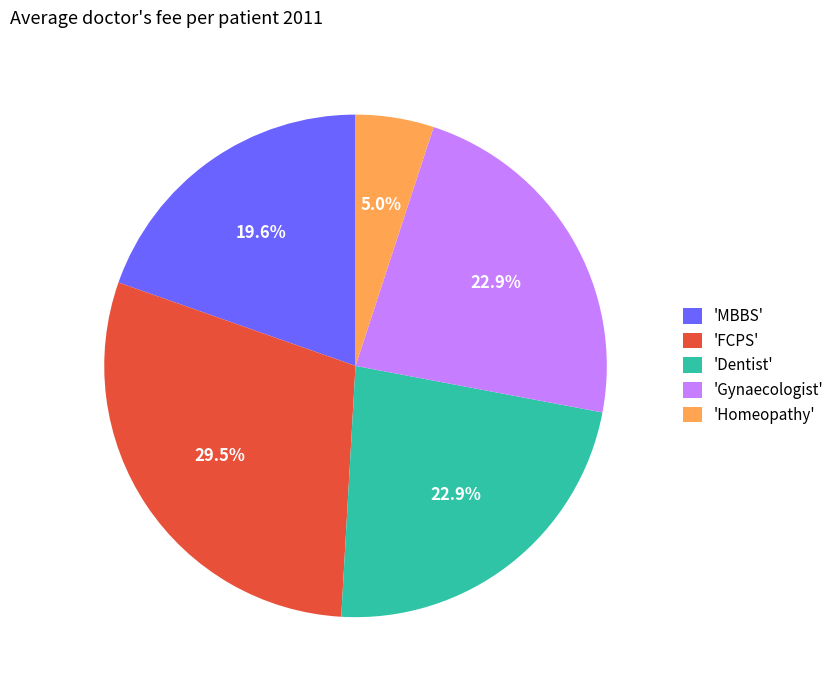

Between 'MBBS' and 'Homeopathy', which is larger?

'MBBS'